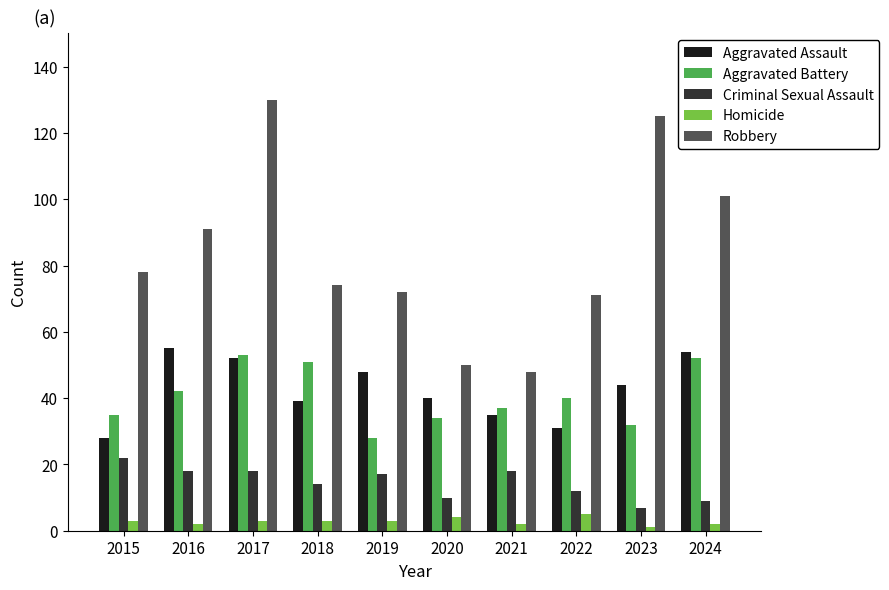

Rank the series by their maximum value, from highest to lowest.

Robbery, Aggravated Assault, Aggravated Battery, Criminal Sexual Assault, Homicide